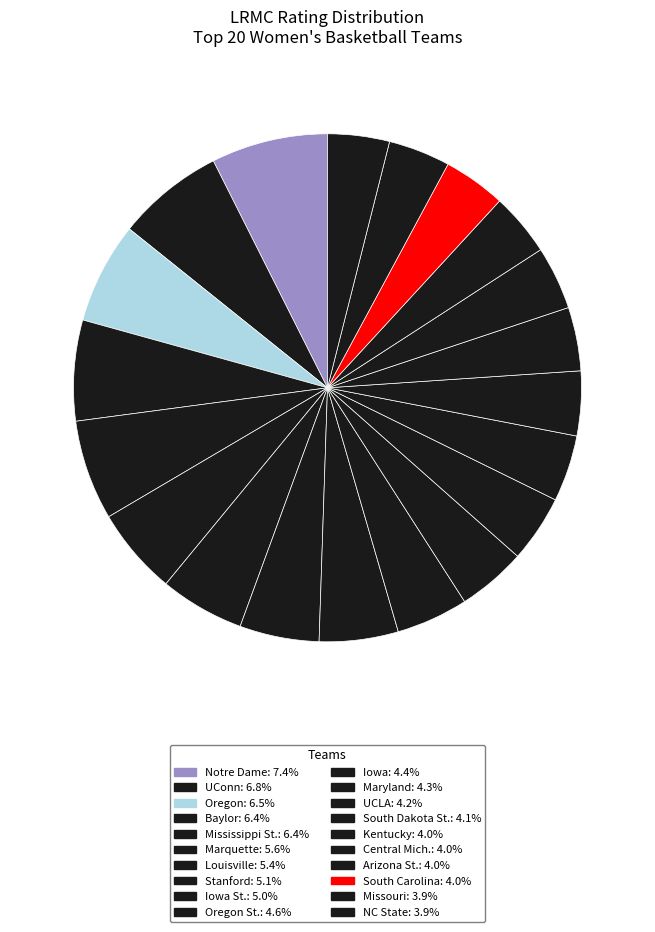

How many slices are in this pie chart?

20